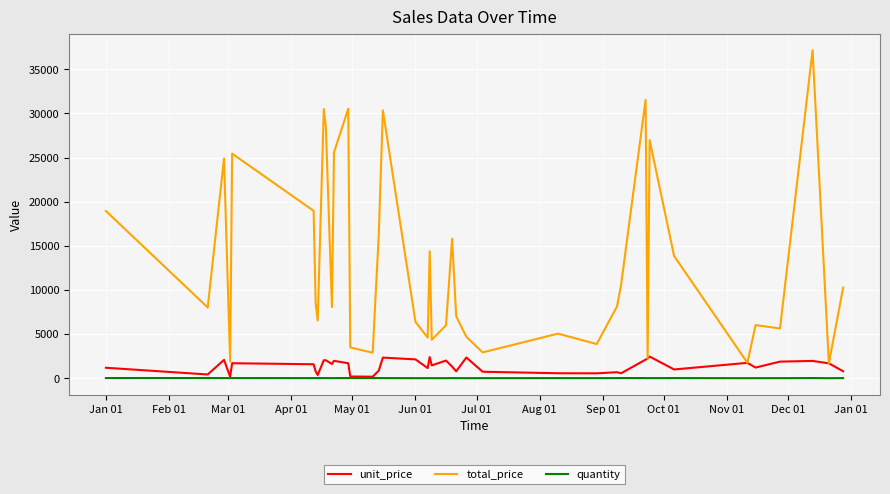

Which series has the widest spread of values?

total_price